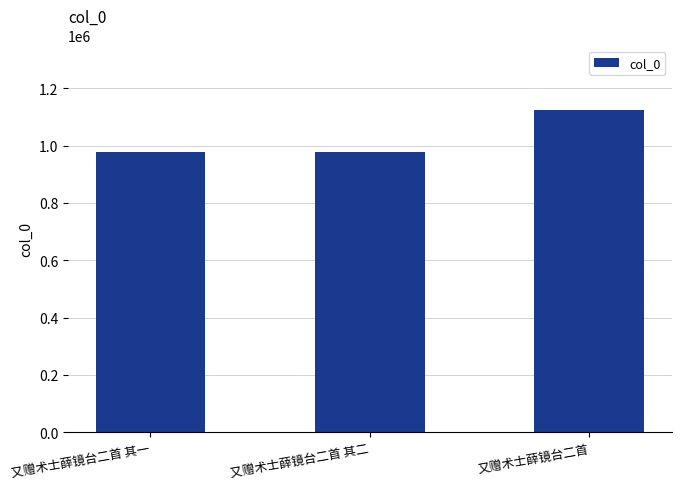

What is the value of the 3rd bar from the left?

1124711